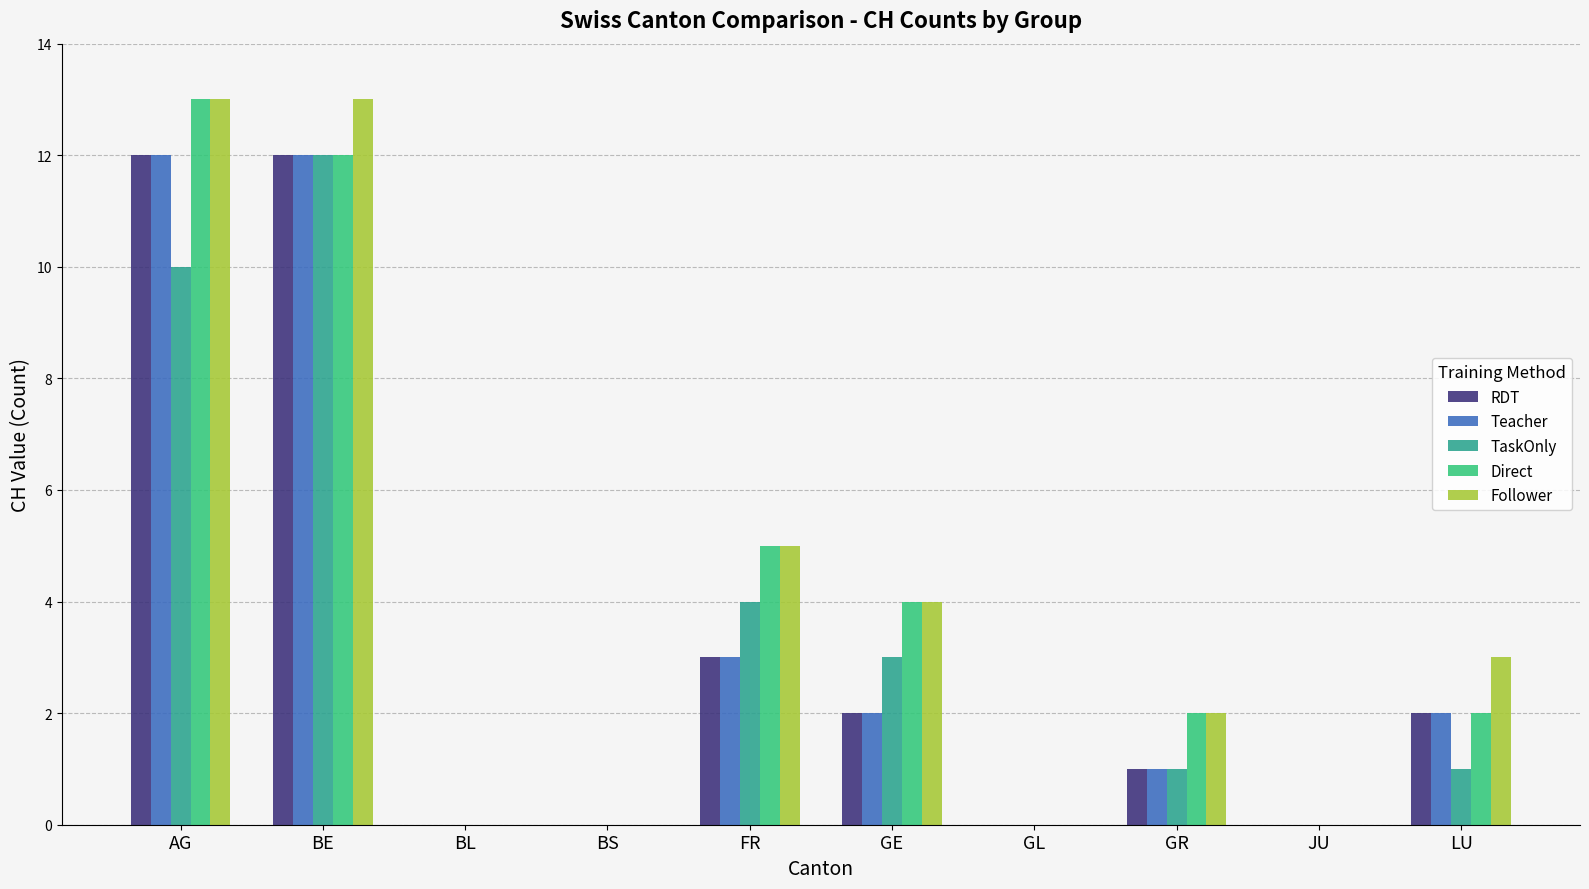

What is the sum of all RDT values?

32